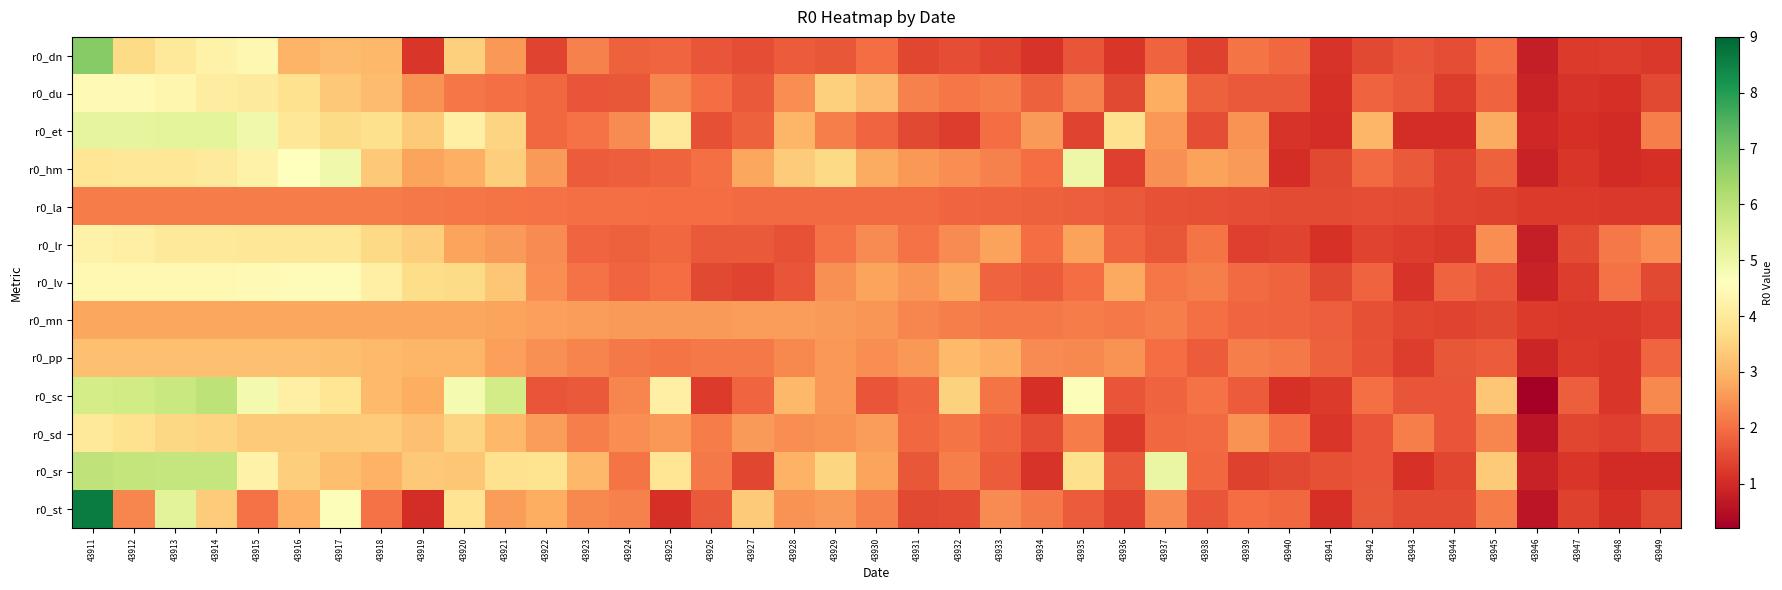

Which series has the widest spread of values?

r0_st